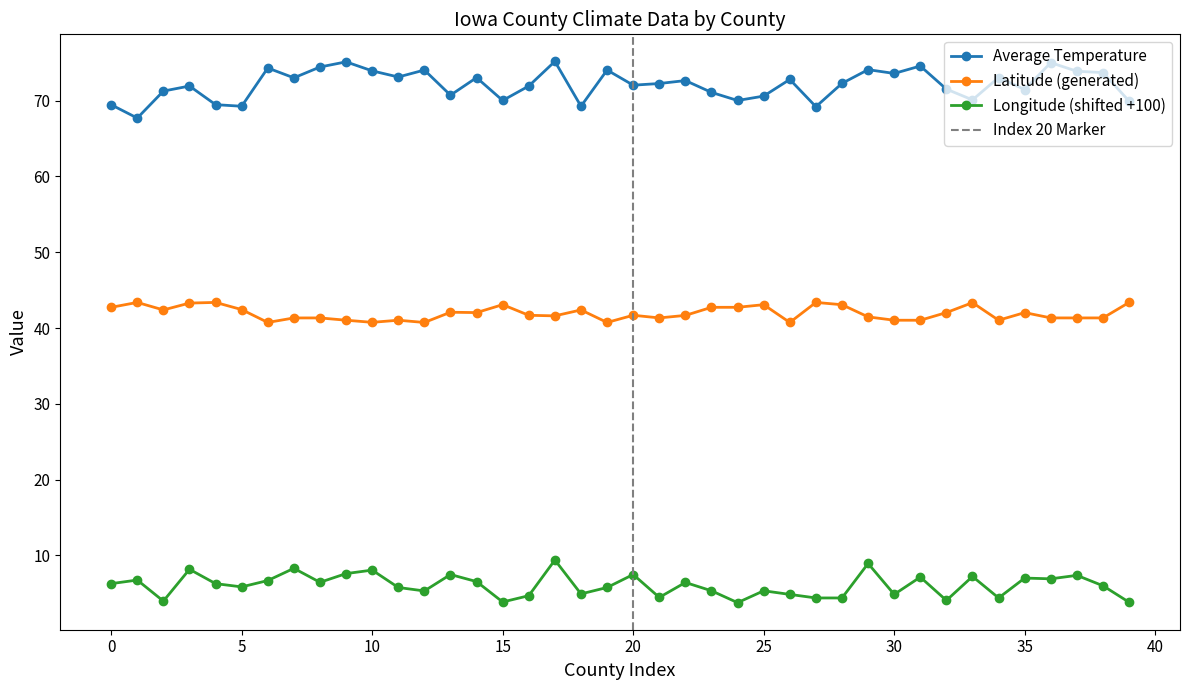

The value of Latitude (generated) at 5 is 71.9. True or false?

False